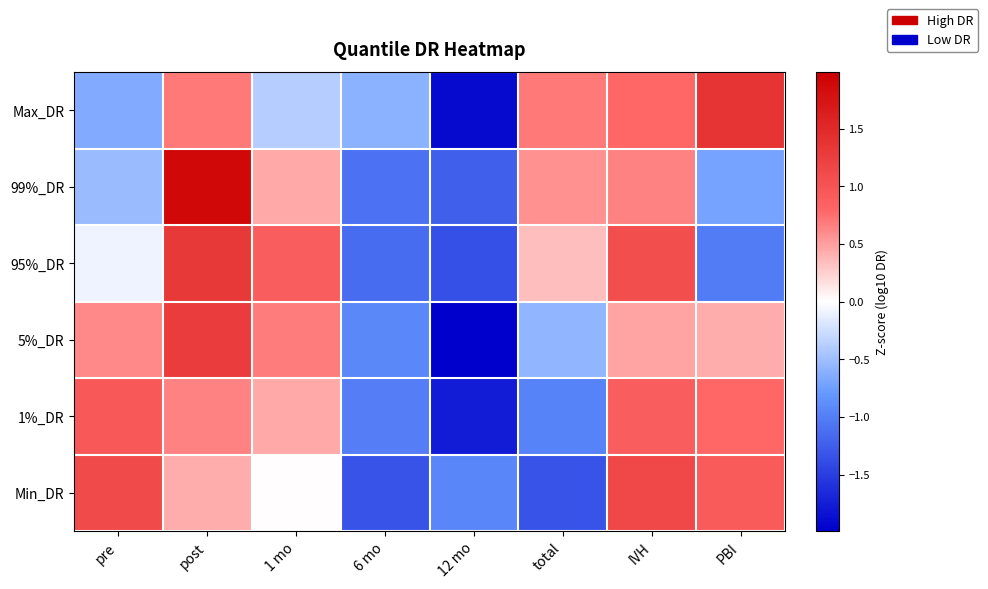

Which series changed the most between 12 mo and PBI?

Max_DR